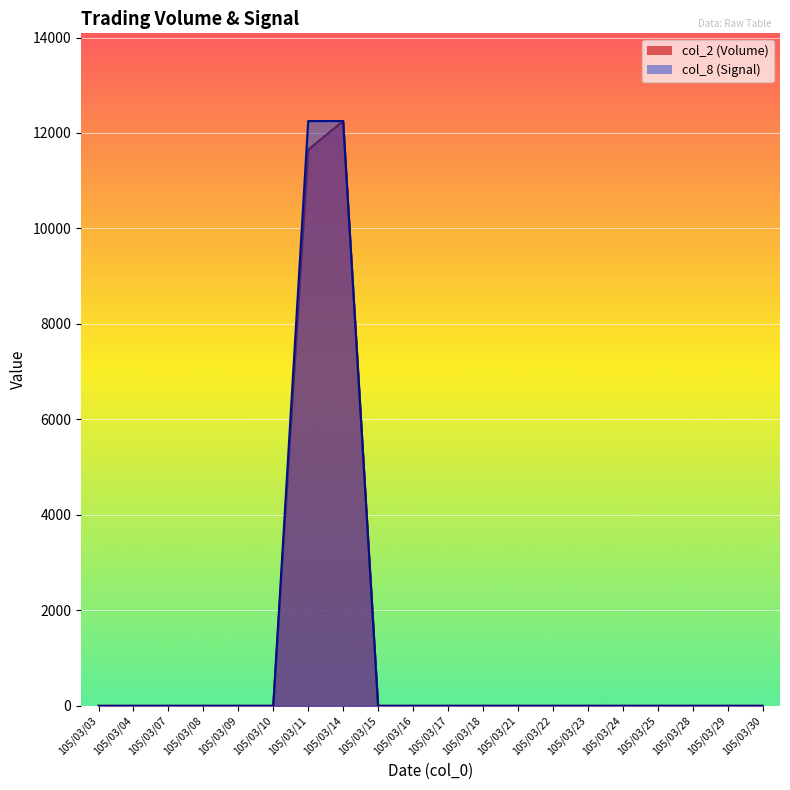

Rank the series at 105/03/22 from lowest to highest value.

col_2, col_8